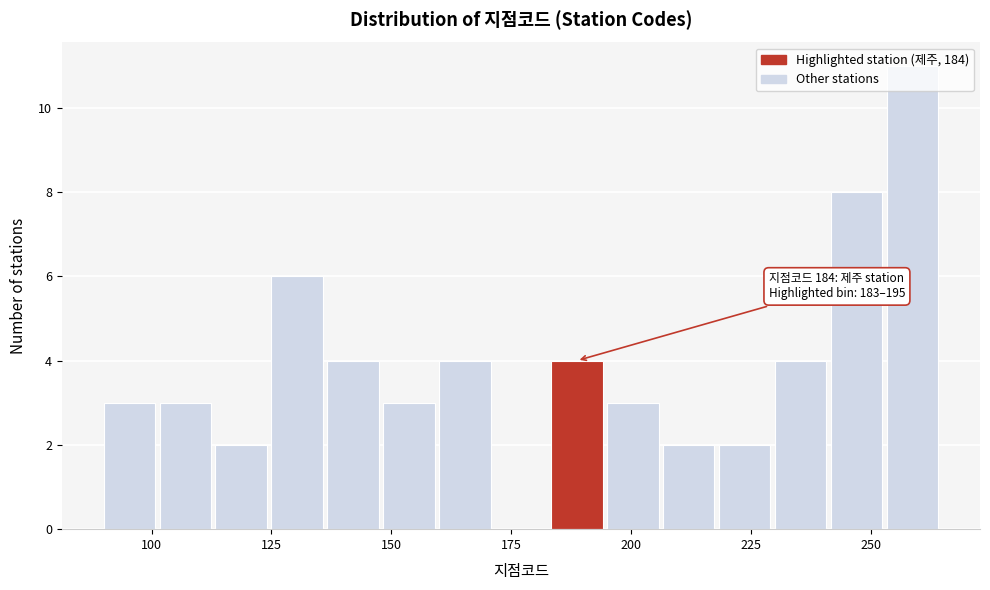

Around what value on the x-axis is the tallest bar? Give the approximate position of its centre, as read against the axis.

260